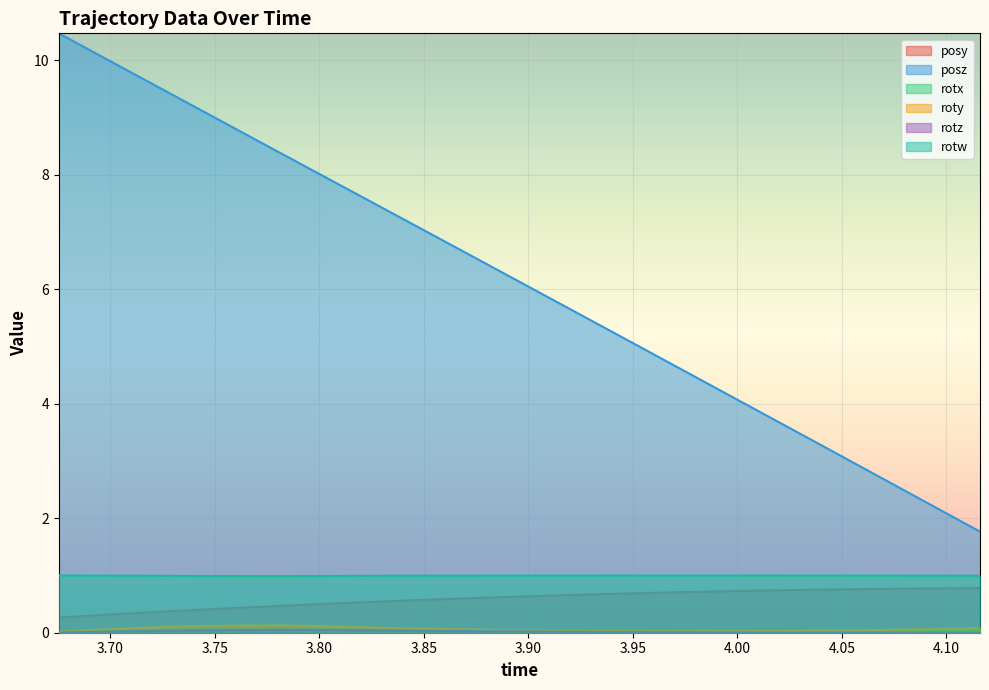

What is the maximum value shown in the chart?

10.5